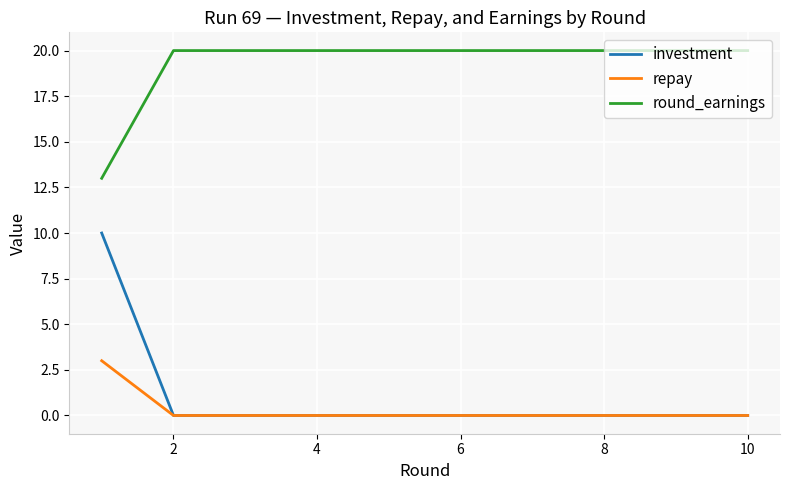

What is the maximum value shown in the chart?

20